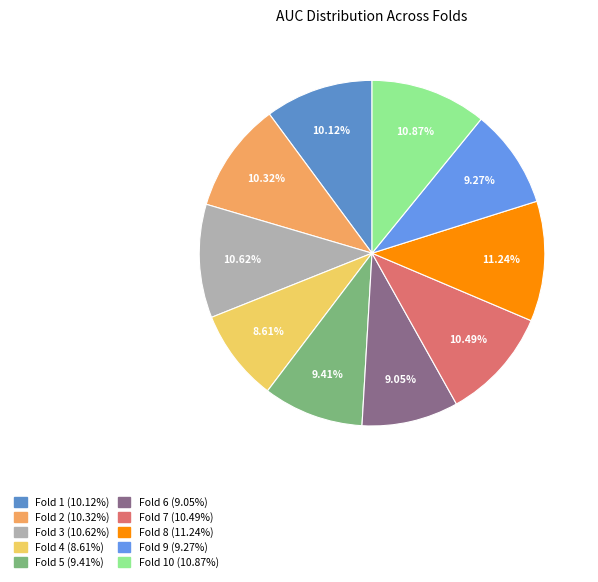

To the nearest percent, what is the difference between the largest and smallest slice percentages?

3%